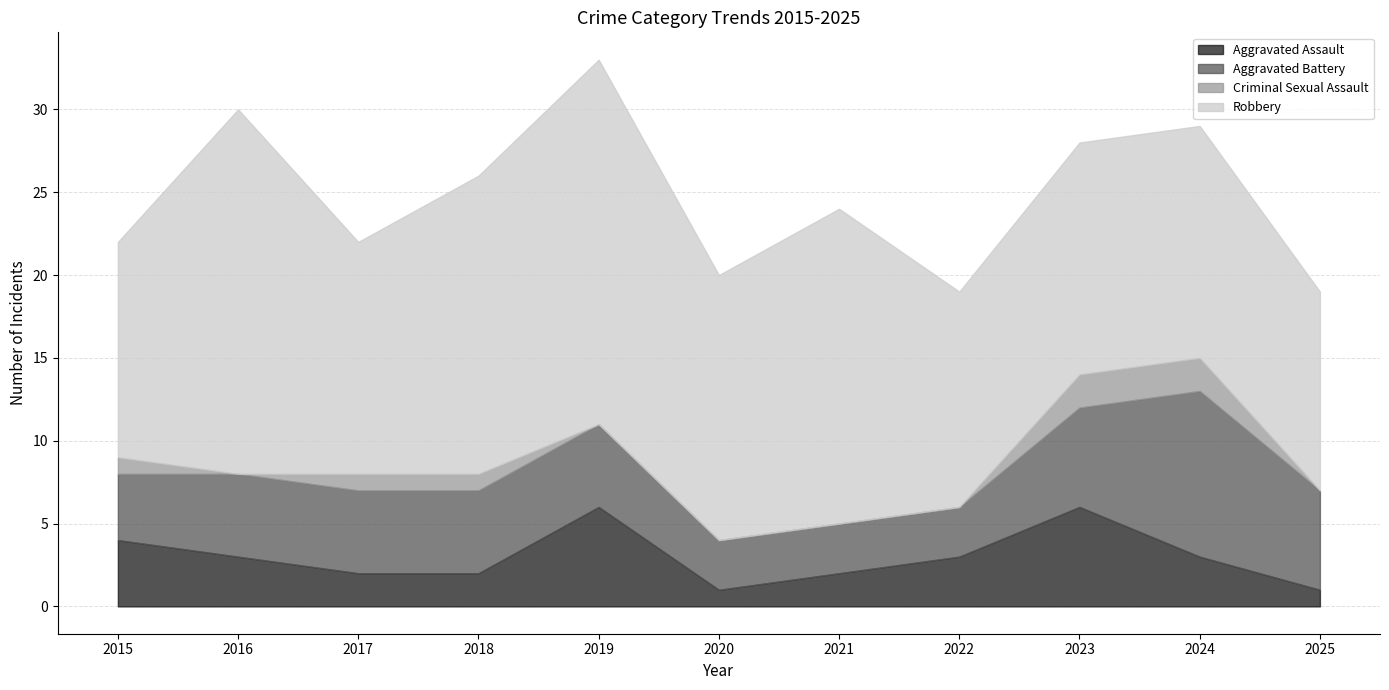

How many data points in Robbery are less than 14?

3